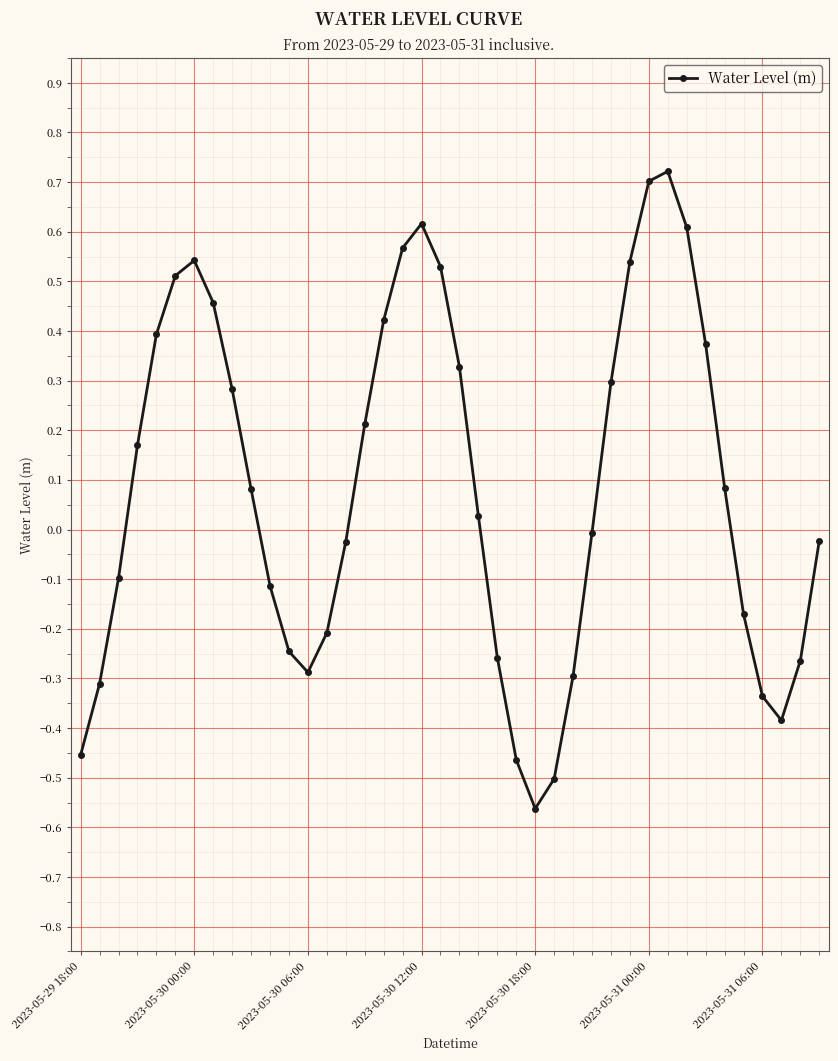

Count the number of categories in the chart.

40